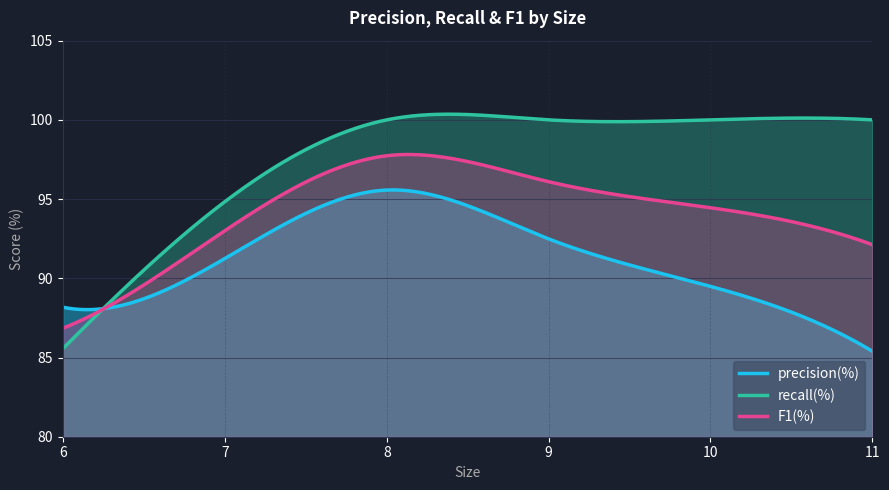

Reading left to right, transcribe all the data shown in this chart.

precision(%): 6=88.2	7=91.2	8=95.6	9=92.5	10=89.5	11=85.4
recall(%): 6=85.6	7=94.8	8=100.0	9=100.0	10=100.0	11=100.0
F1(%): 6=86.9	7=93.0	8=97.7	9=96.1	10=94.5	11=92.1